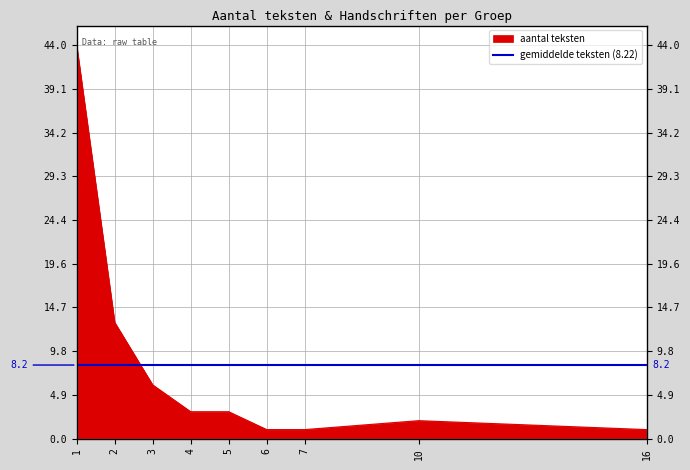

Reading left to right, what are all the values shown in this chart?

1=44	2=13	3=6	4=3	5=3	6=1	7=1	10=2	16=1